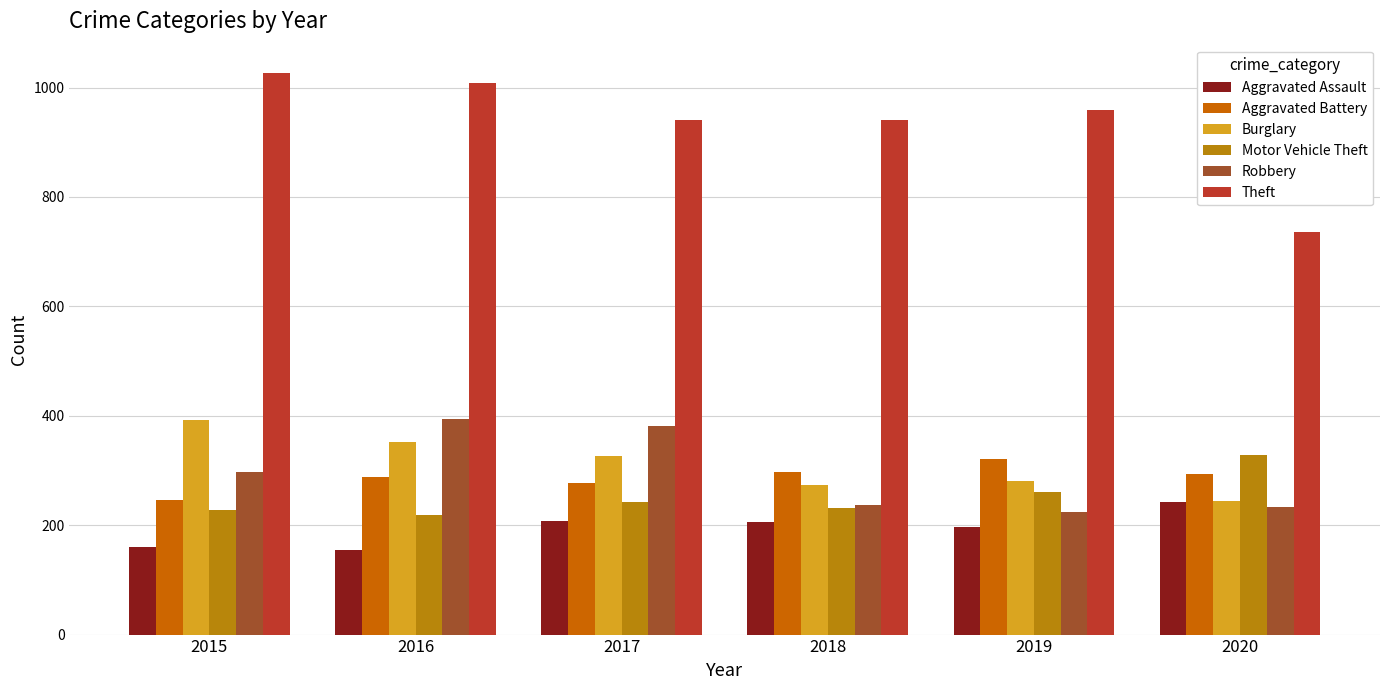

What is the value of the Aggravated Battery bar at the 4th from the left?

297